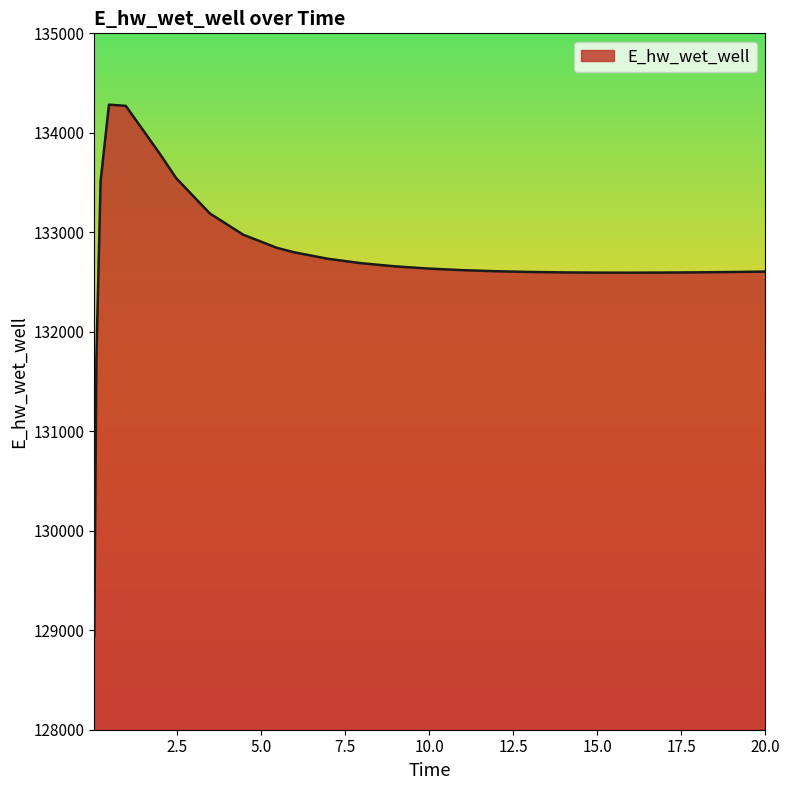

What is the difference between the maximum and minimum values?

5341.2